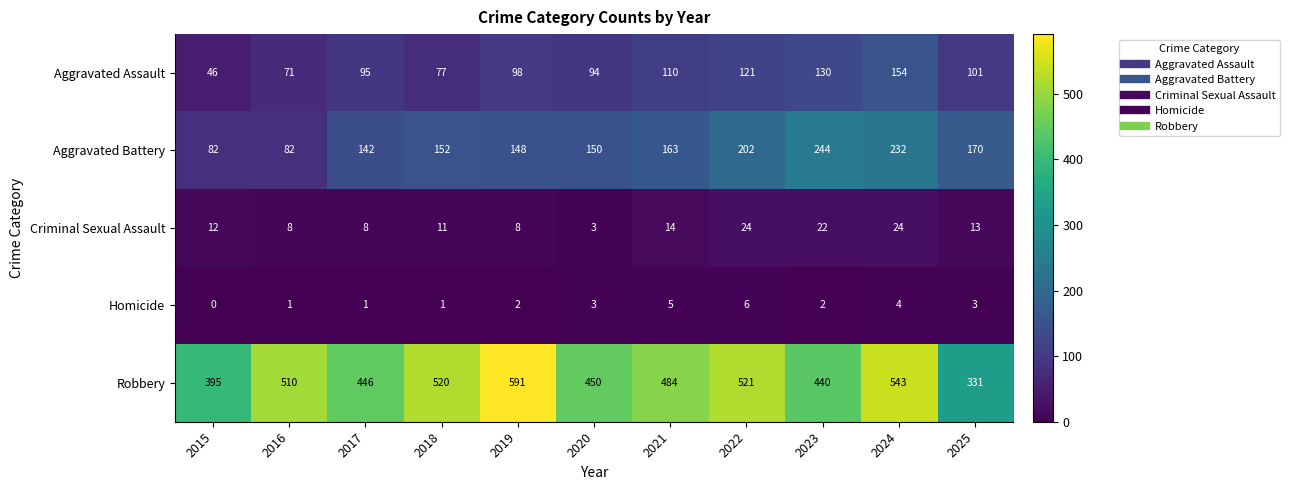

How many data points does each series have?

11